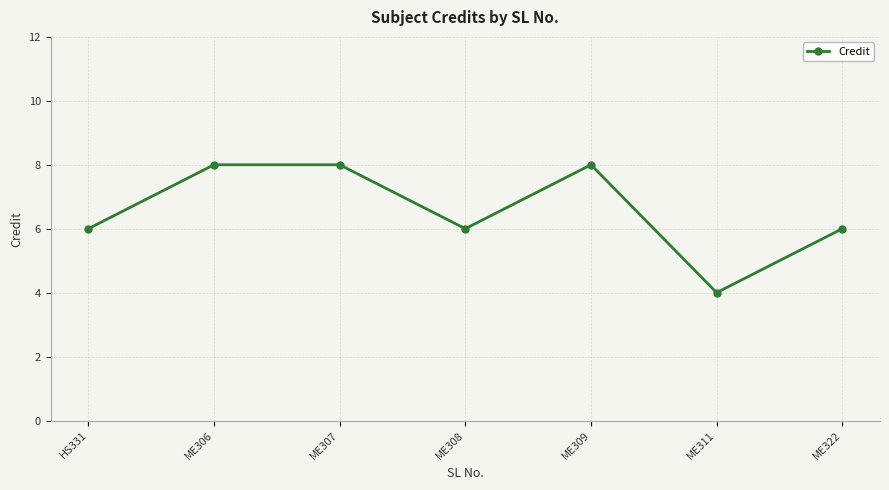

What is the minimum value shown in the chart?

4